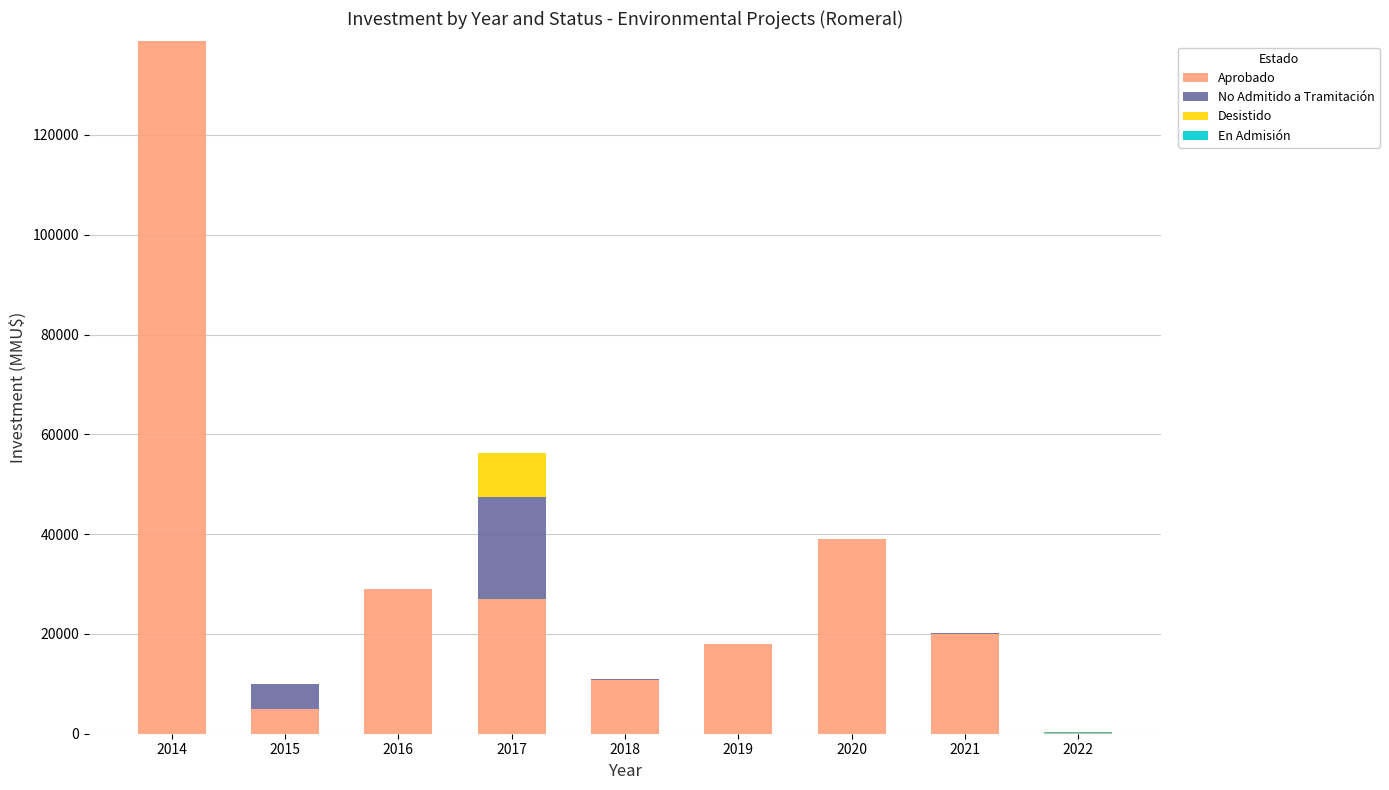

What is the highest value of the Aprobado series?

138760